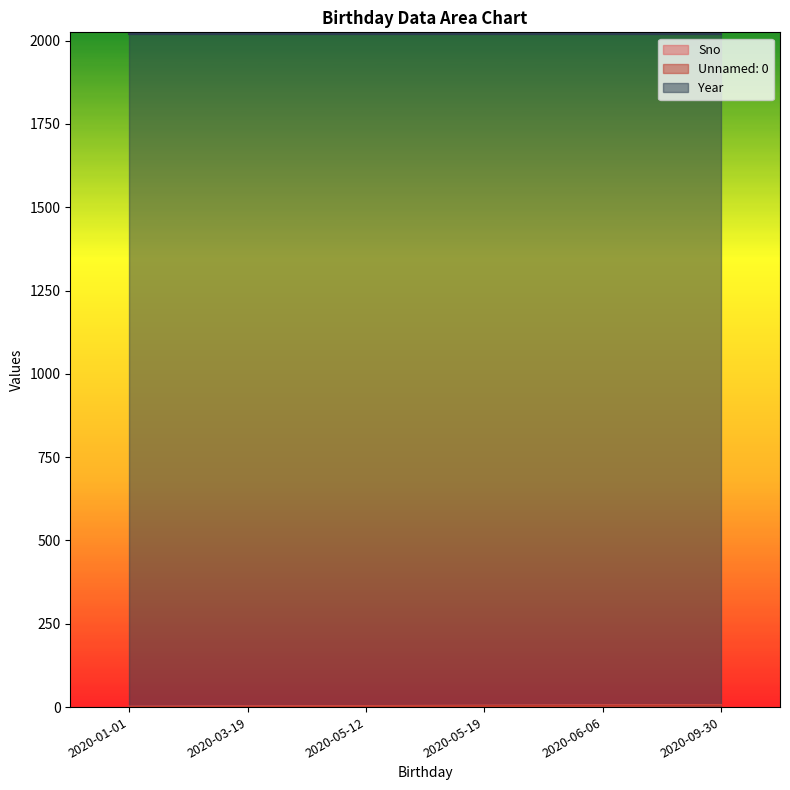

Which series has the widest spread of values?

Sno